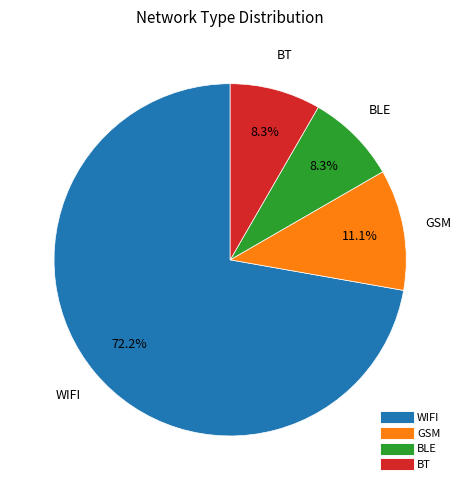

The BT slice represents 8% of the pie. True or false?

True